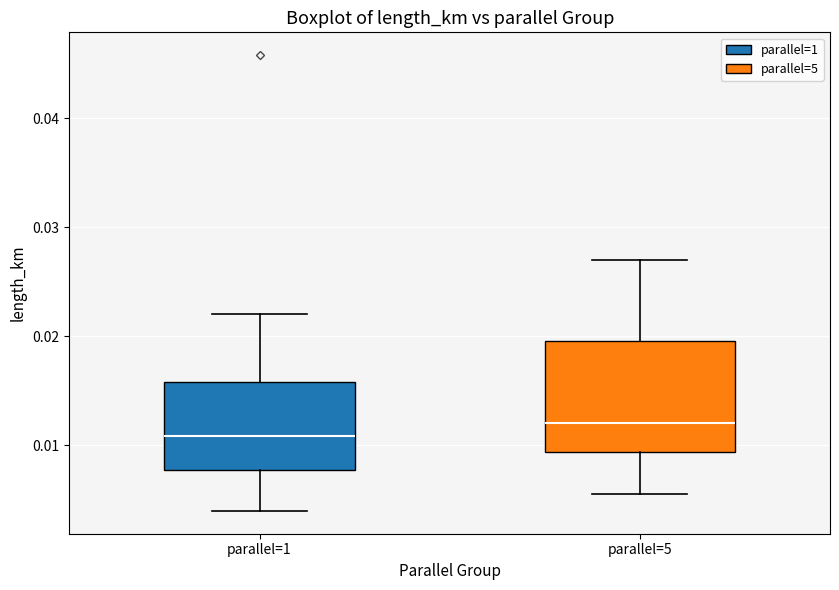

Comparing the boxes themselves (not the whiskers), which one is the tallest?

parallel=5